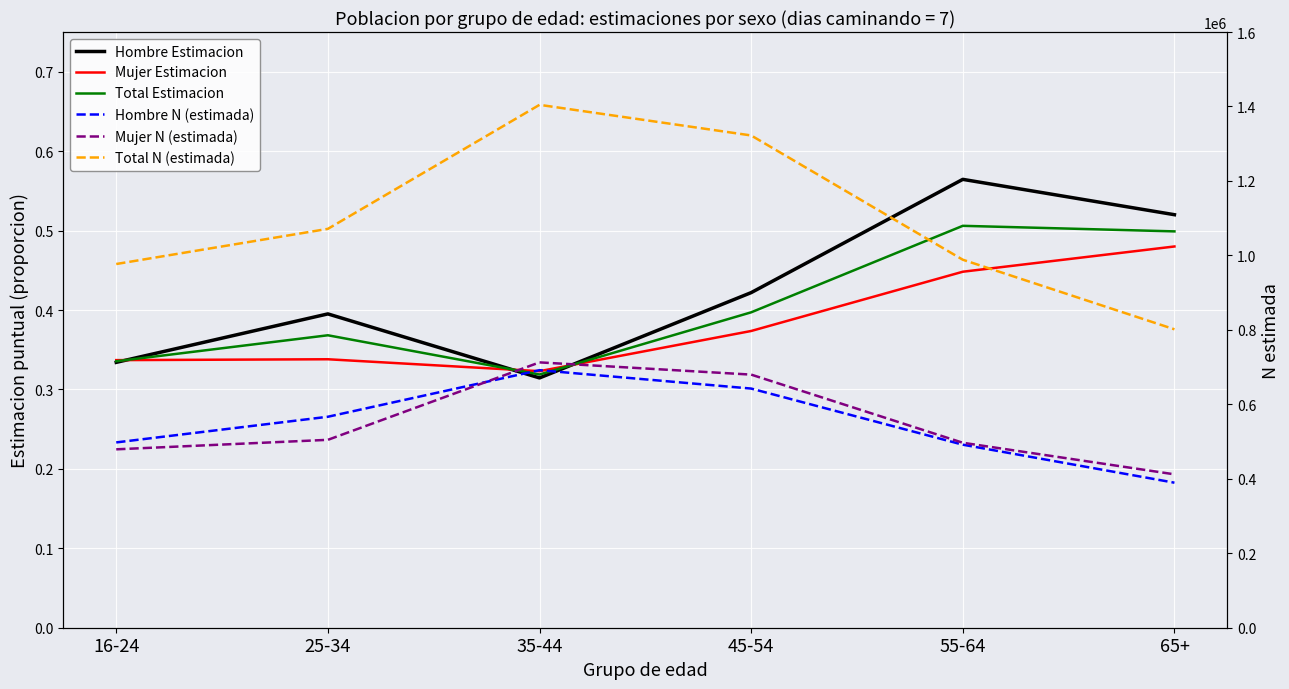

What is the average value of the Hombre Estimacion series?

0.4